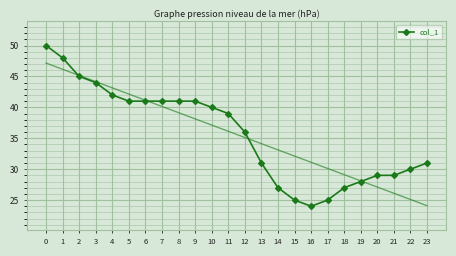

How many categories are shown in the chart?

24